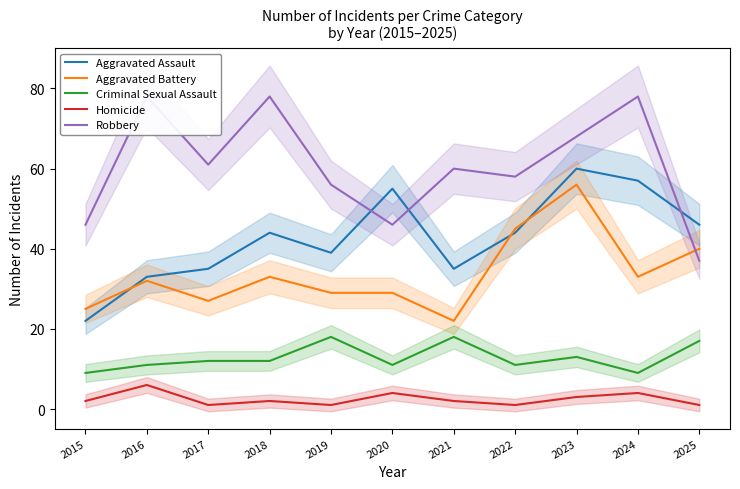

The value of Robbery at 2018 is 21. True or false?

False